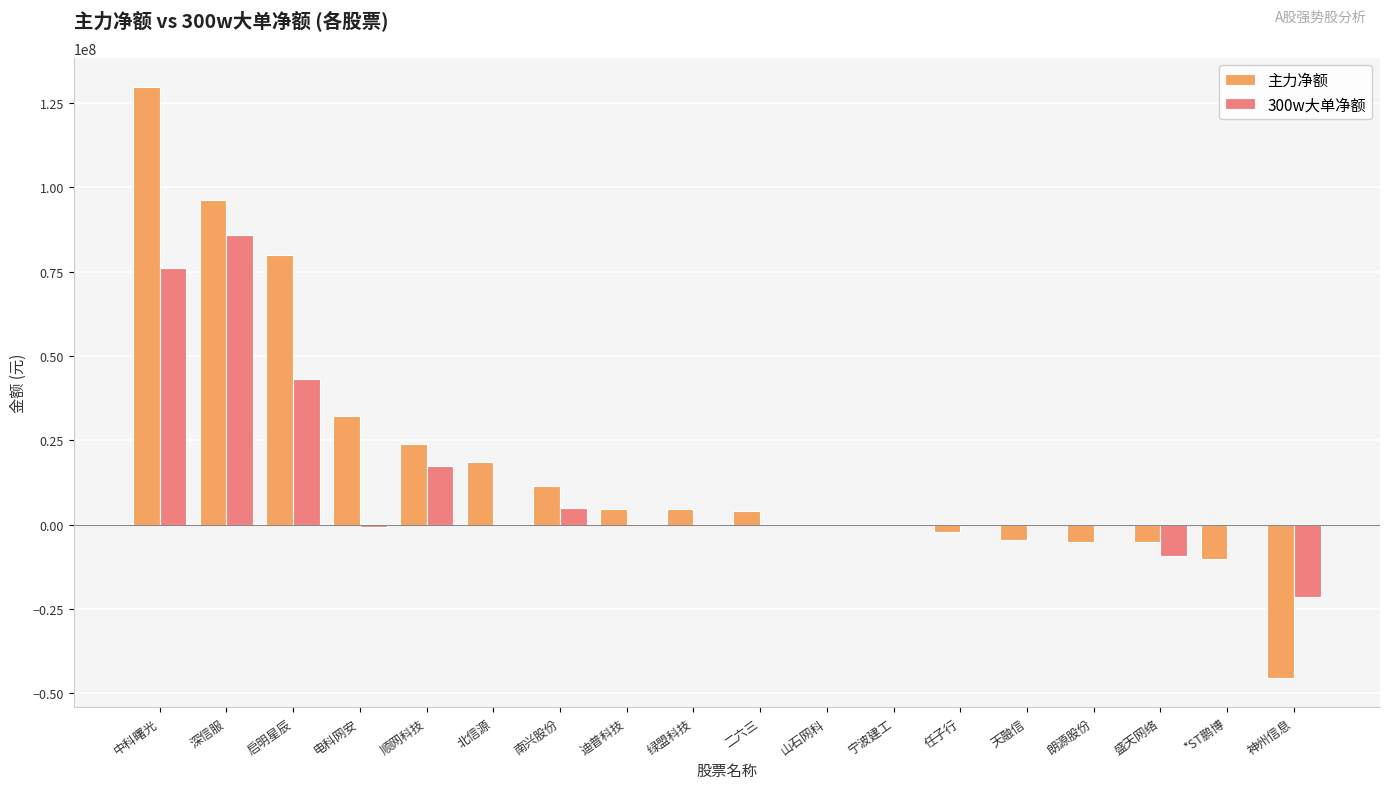

At which category does the chart reach its peak across all series?

中科曙光